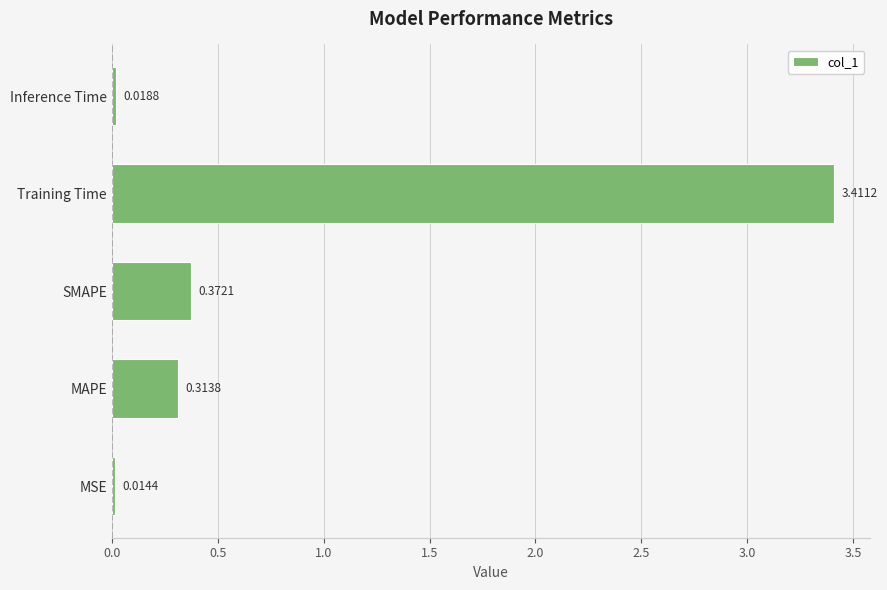

Which has a higher value, MAPE or Inference Time?

MAPE